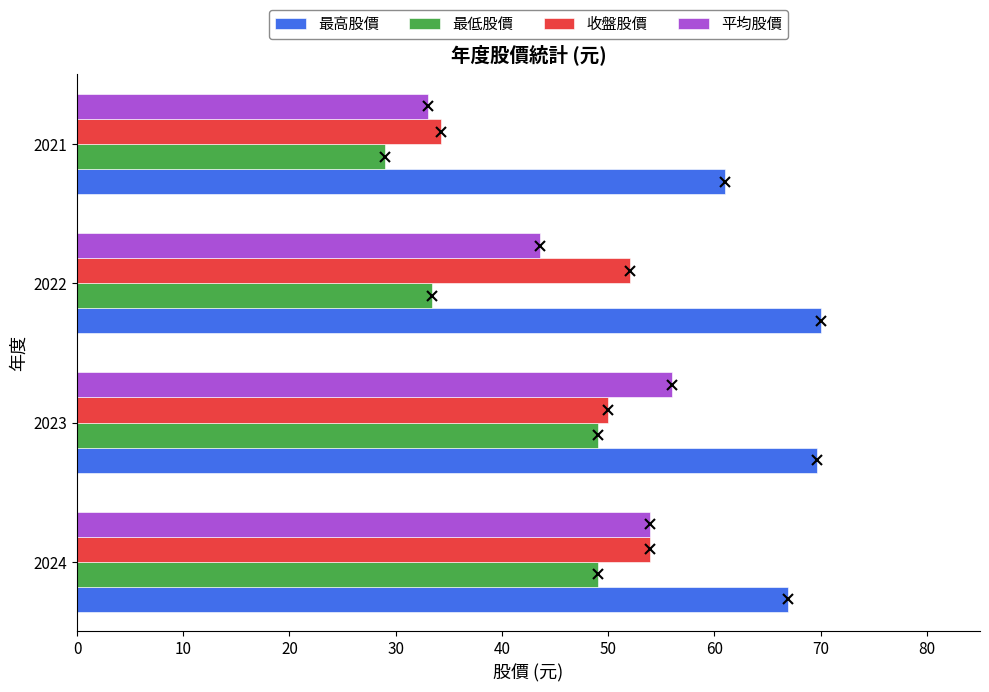

True or false: 平均股價 has a value of 33.0 at 2021.

True